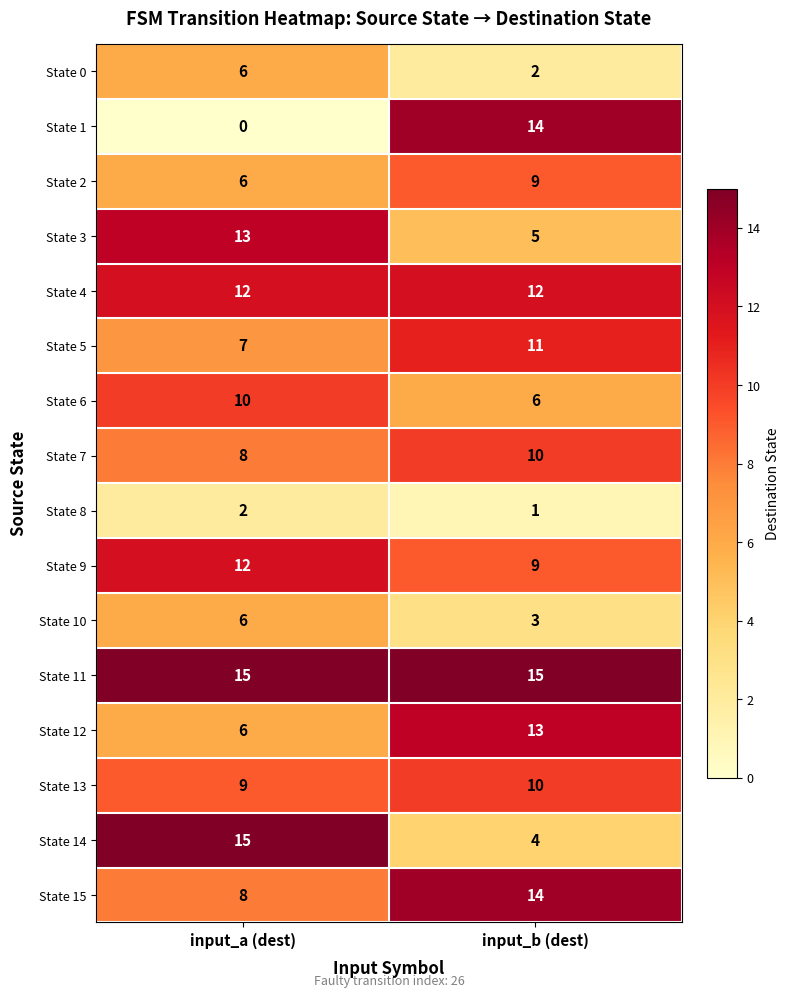

What is the difference between the maximum and minimum values in the State 12 series?

7